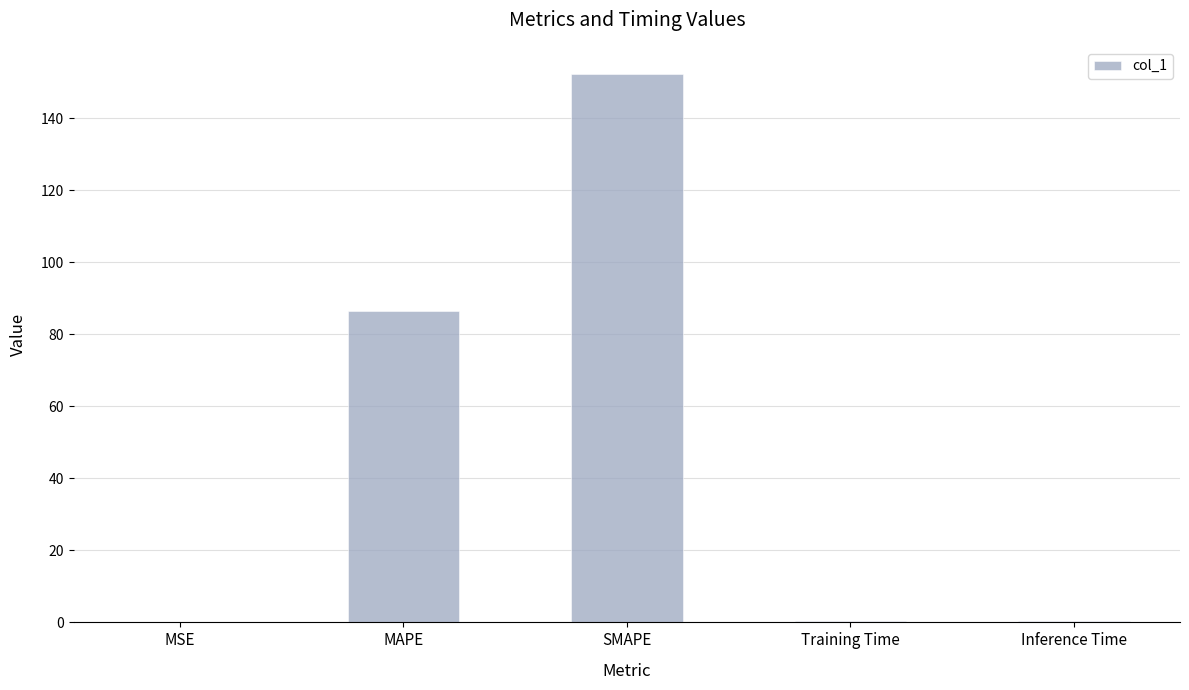

What is the change in value from MSE to Training Time?

+0.2